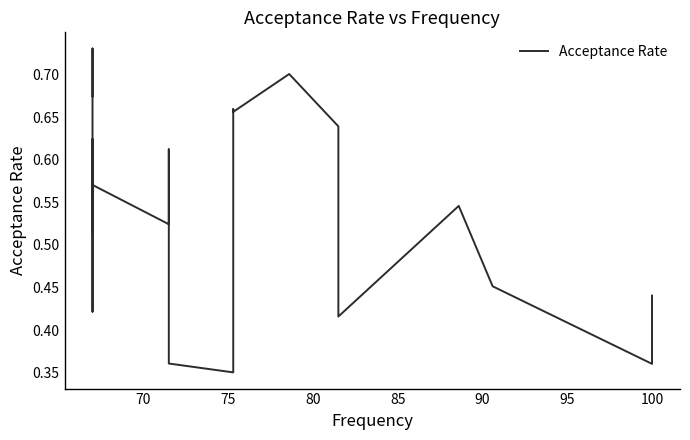

Reading left to right, transcribe all the data shown in this chart.

0.4	0.4	0.5	0.5	0.4	0.6	0.7	0.7	0.7	0.4	0.4	0.5	0.6	0.5	0.6	0.4	0.6	0.5	0.7	0.7